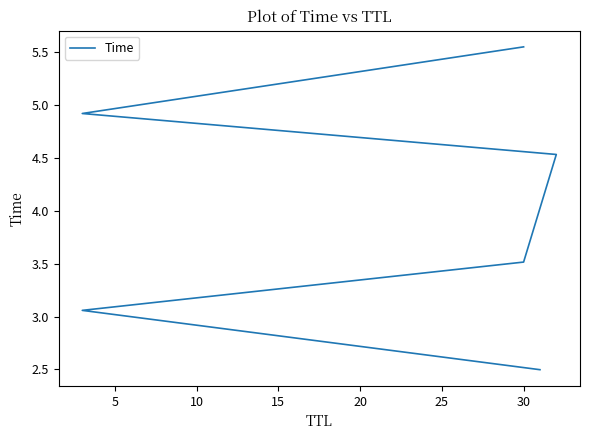

How many data points does each series have?

6